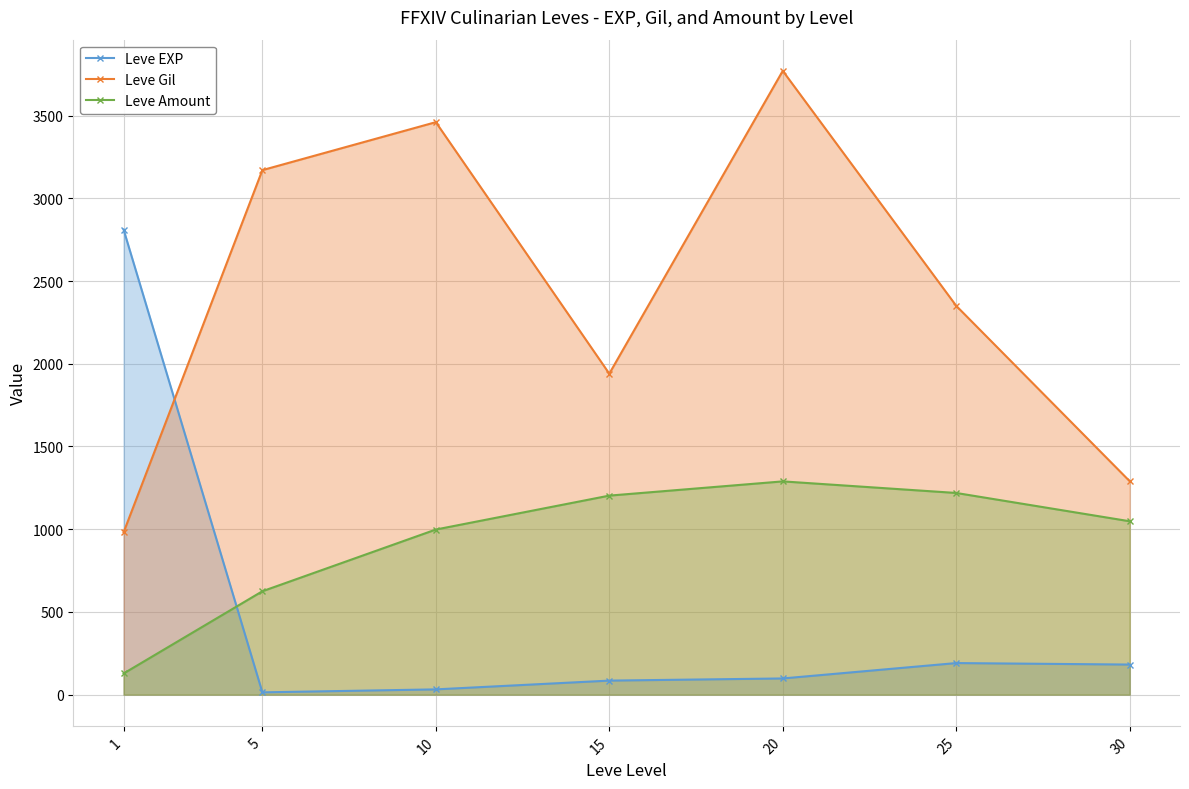

What is the highest value of the Leve Gil series?

3770